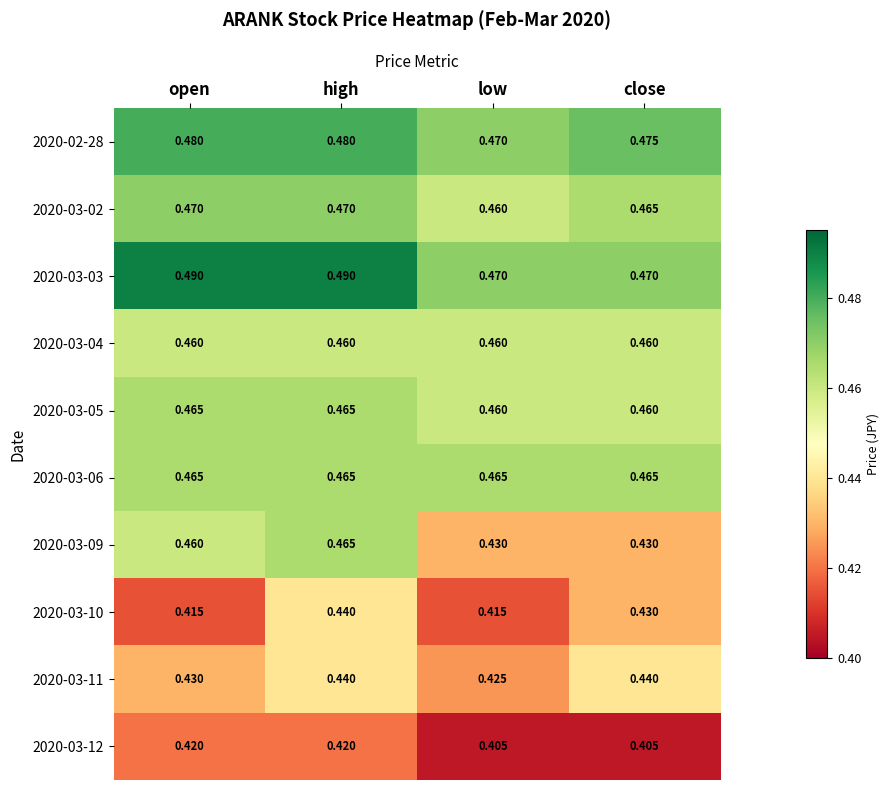

Which series has the largest range (max minus min)?

2020-03-09